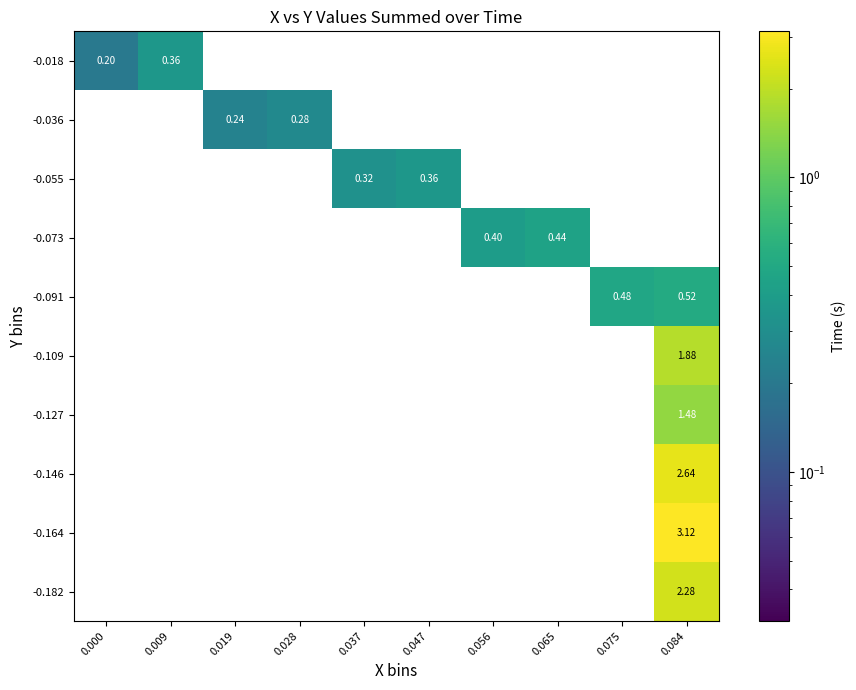

At how many categories does at least one series exceed 1?

1